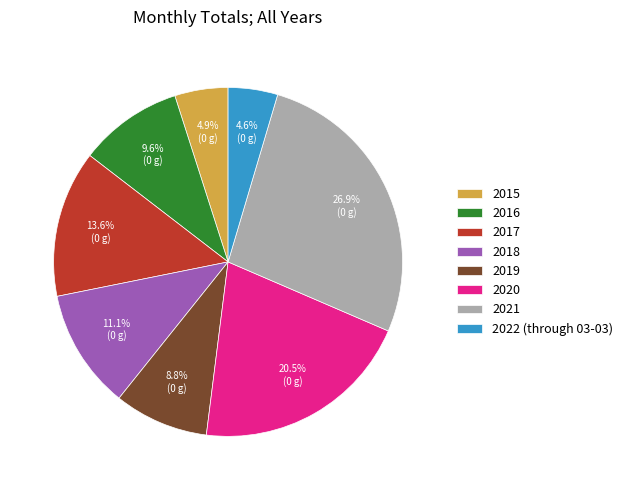

What portion of the pie excludes 2019?

91.2%